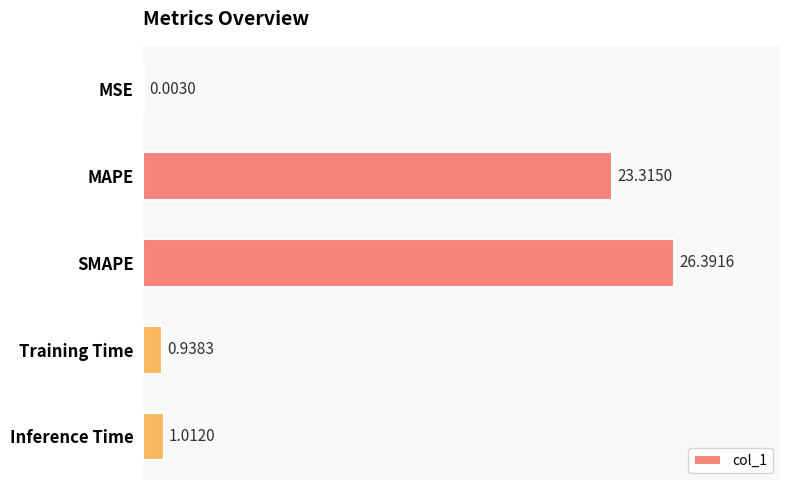

What is the change in value from MAPE to Inference Time?

-22.3